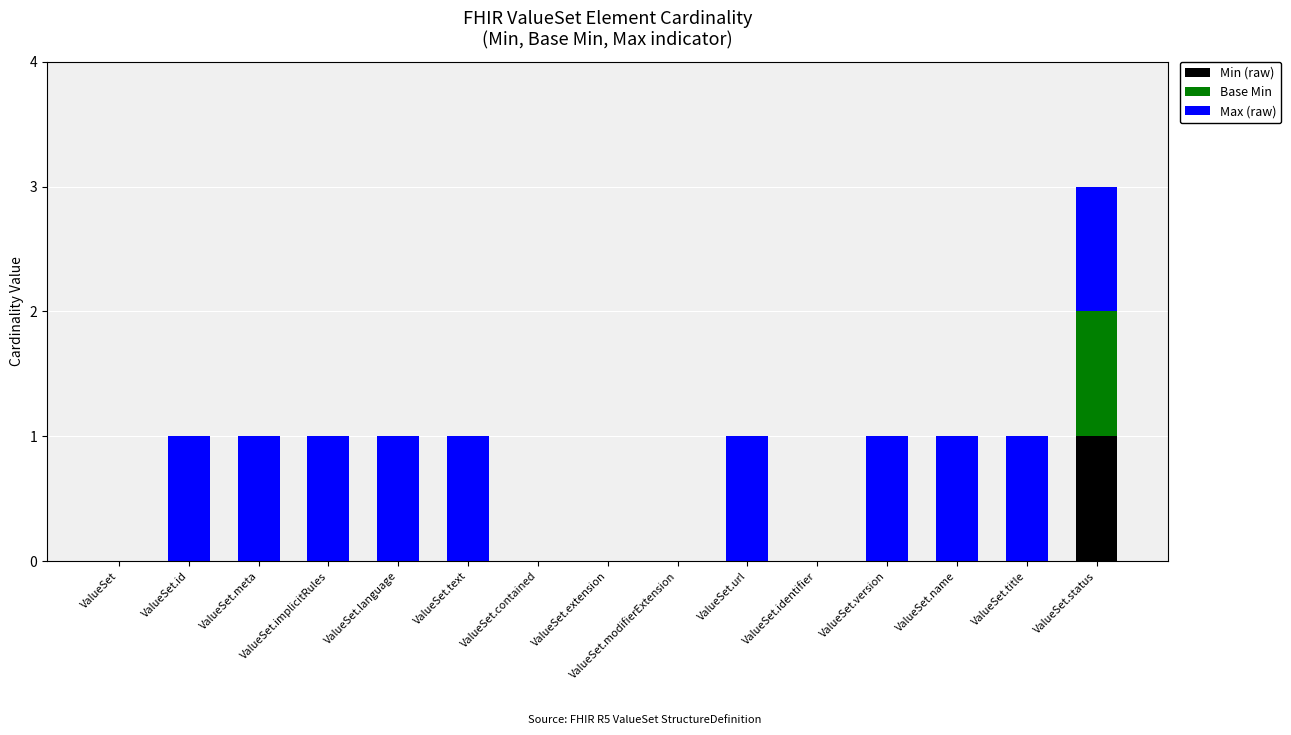

At which category is the sum across all series the highest?

ValueSet.status